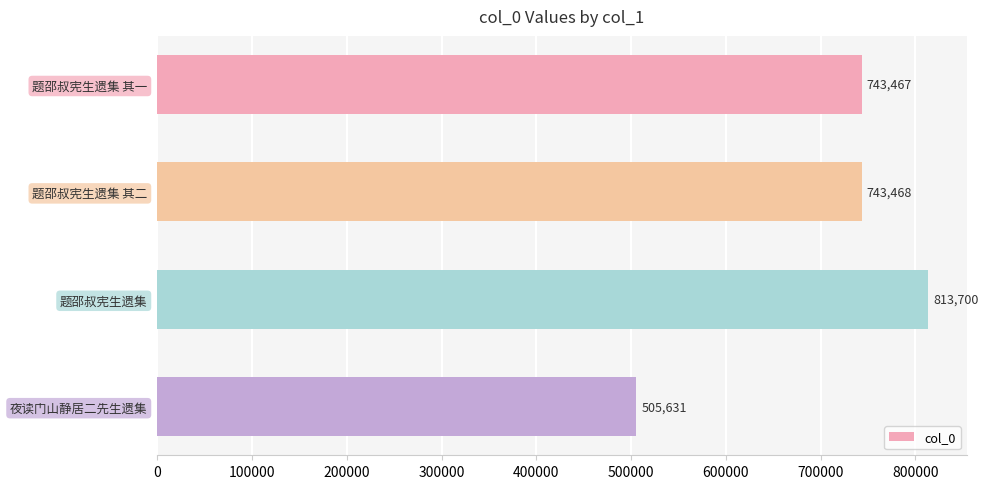

Between 夜读门山静居二先生遗集 and 题邵叔宪生遗集, which is larger?

题邵叔宪生遗集